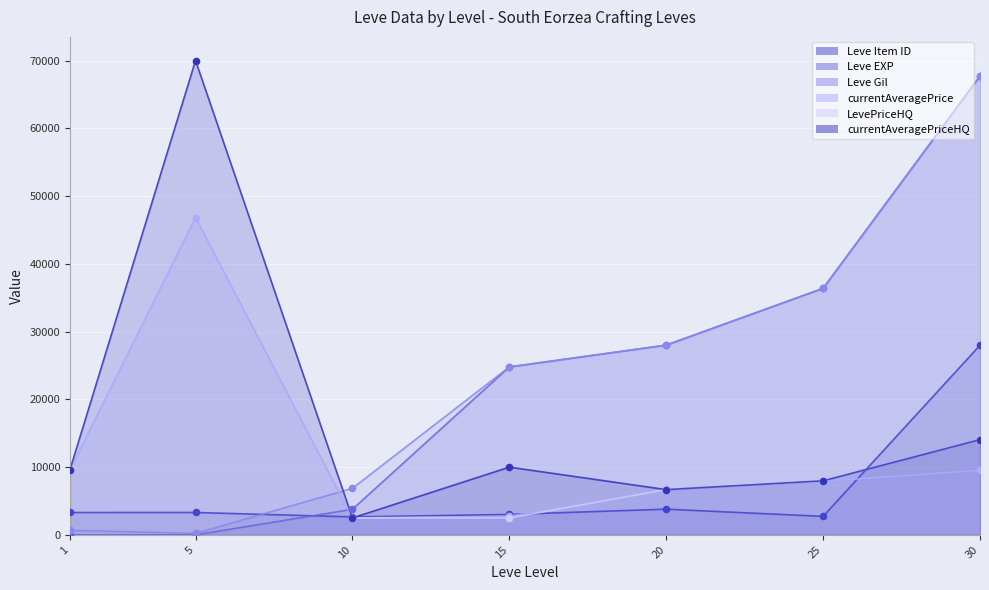

What are all the series names shown in the legend?

Leve Item ID, Leve EXP, Leve Gil, currentAveragePrice, LevePriceHQ, currentAveragePriceHQ